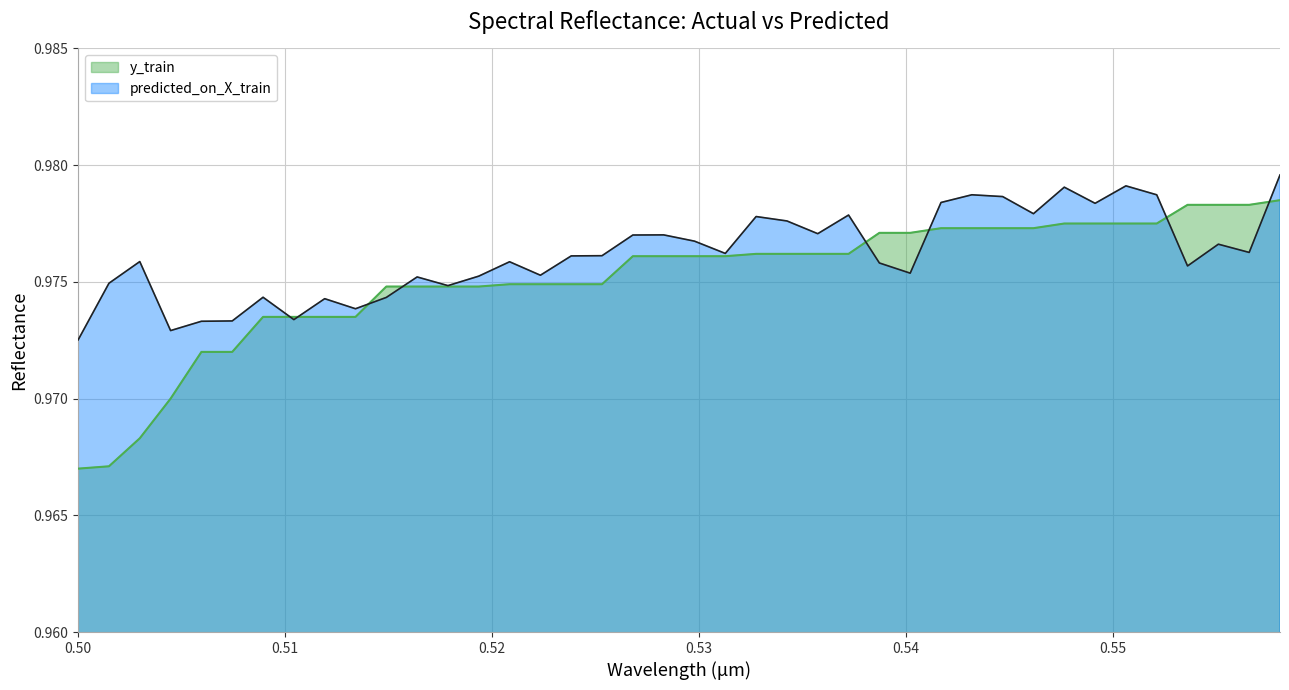

At which label does y_train reach its peak?

0.558093346609999